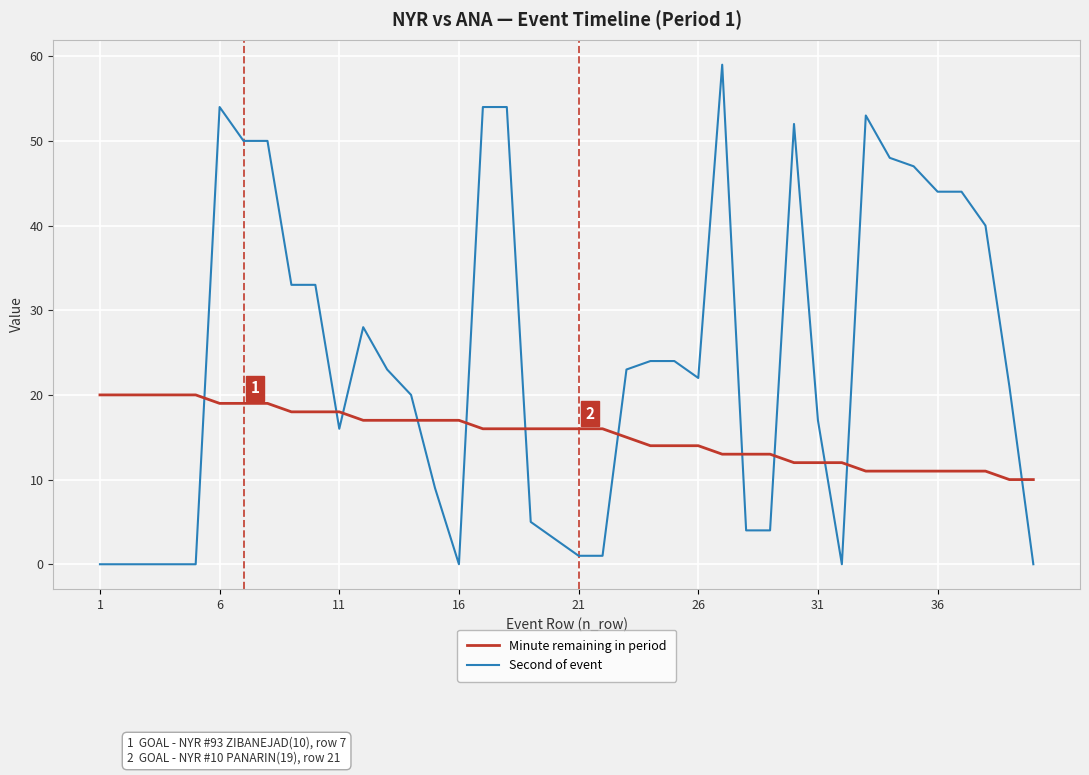

Rank the series by their average value, from lowest to highest.

Minute remaining in period, Second of event